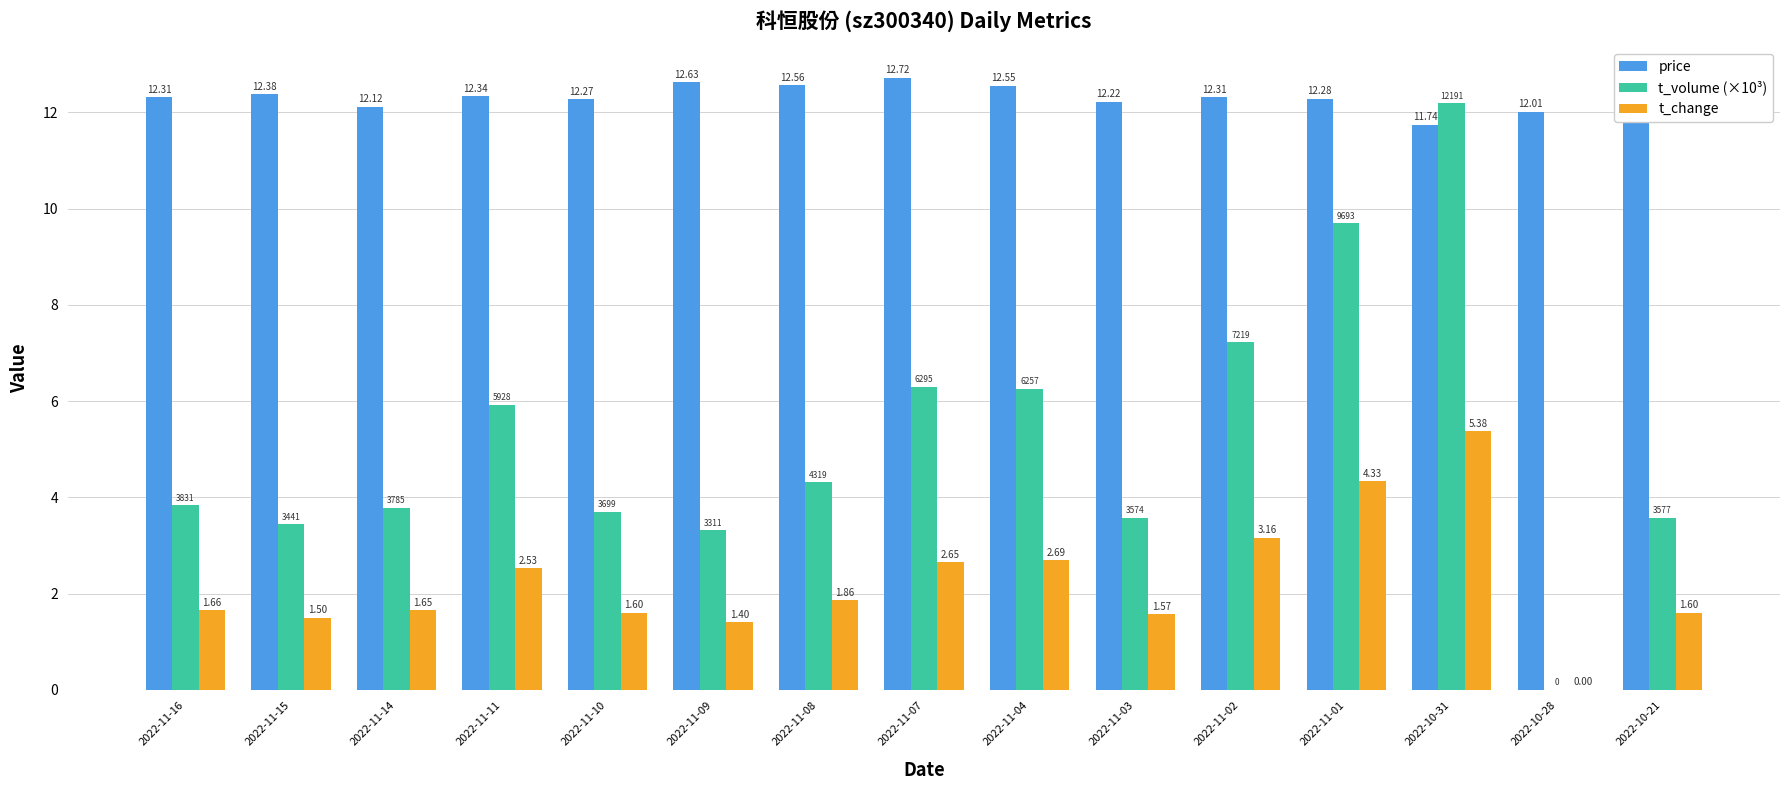

How many data points in t_change are above 1?

14